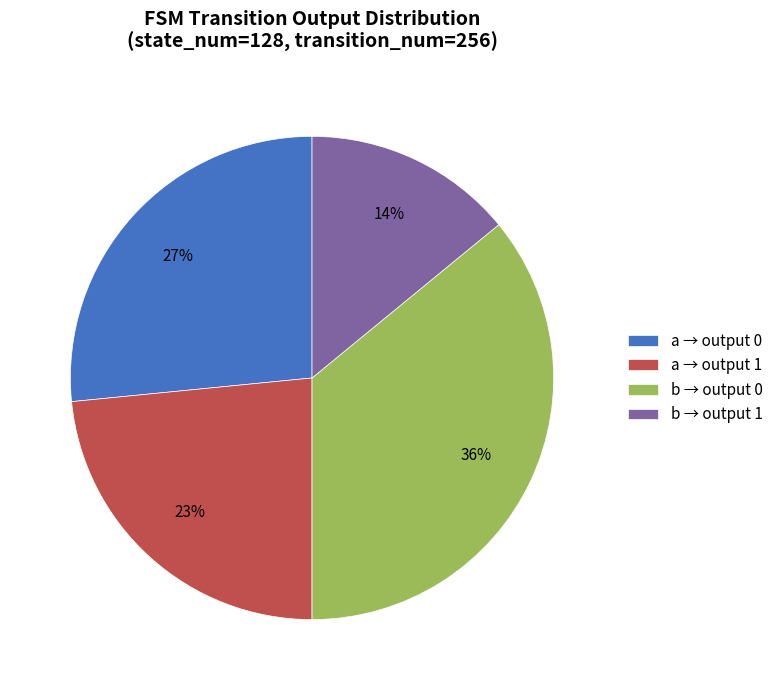

Is the sum of b → output 1 and a → output 0 greater than half?

No